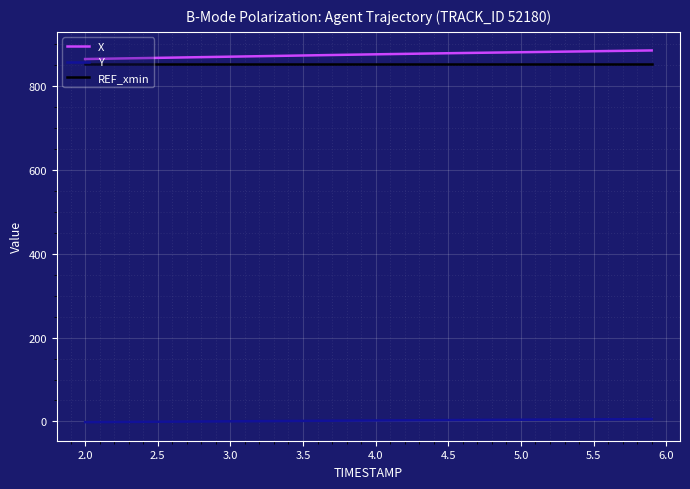

True or false: X and Y intersect in this chart.

False